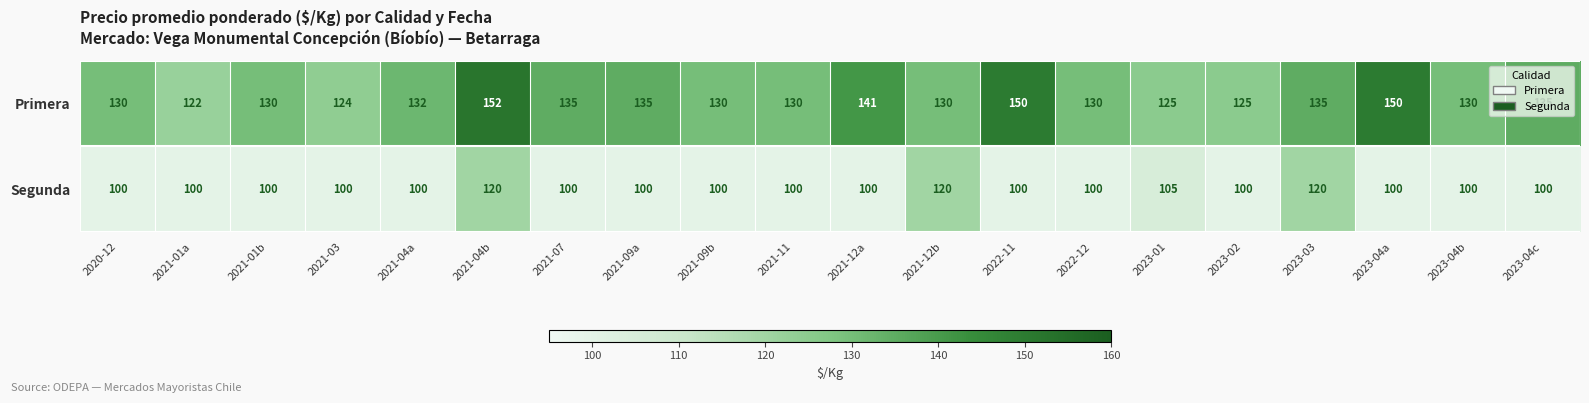

What is the difference between the maximum and minimum values in the Primera series?

30